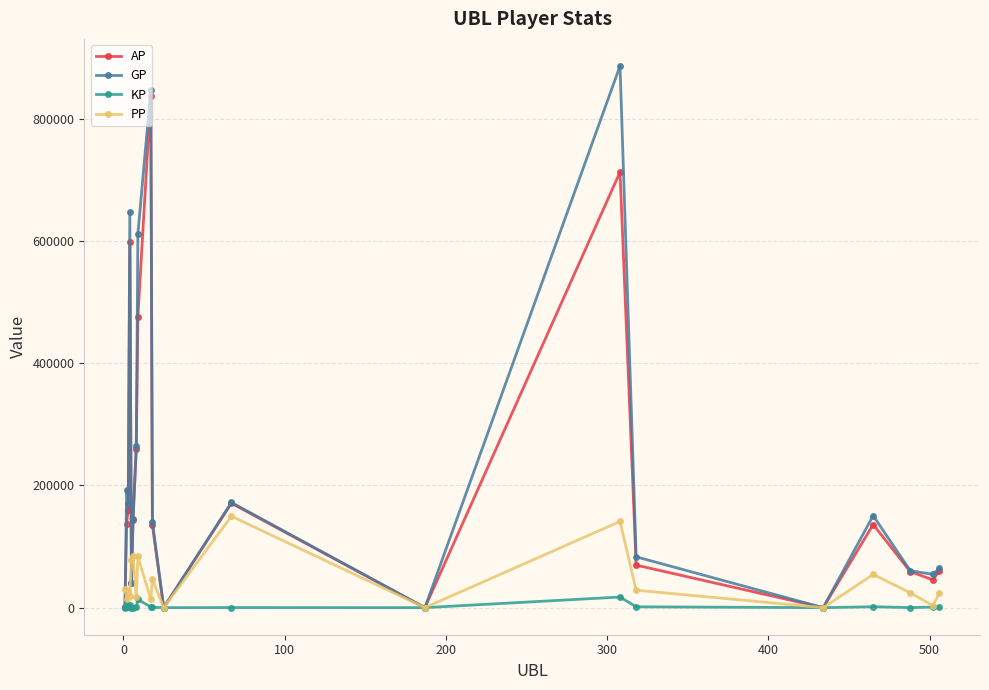

Which series has the largest range (max minus min)?

GP